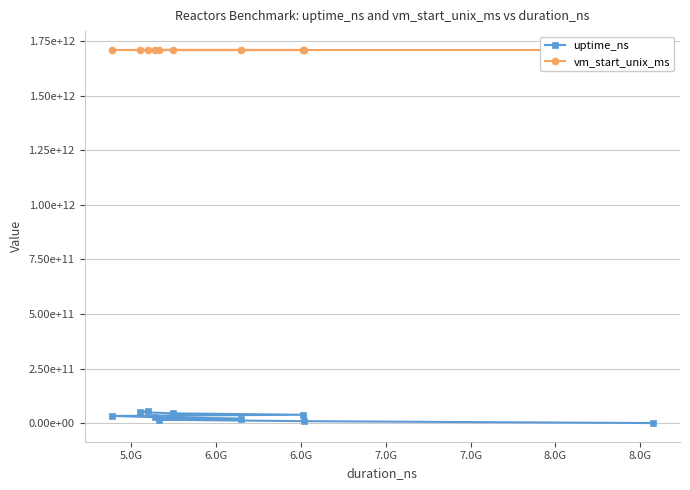

What are all the series names shown in the legend?

uptime_ns, vm_start_unix_ms